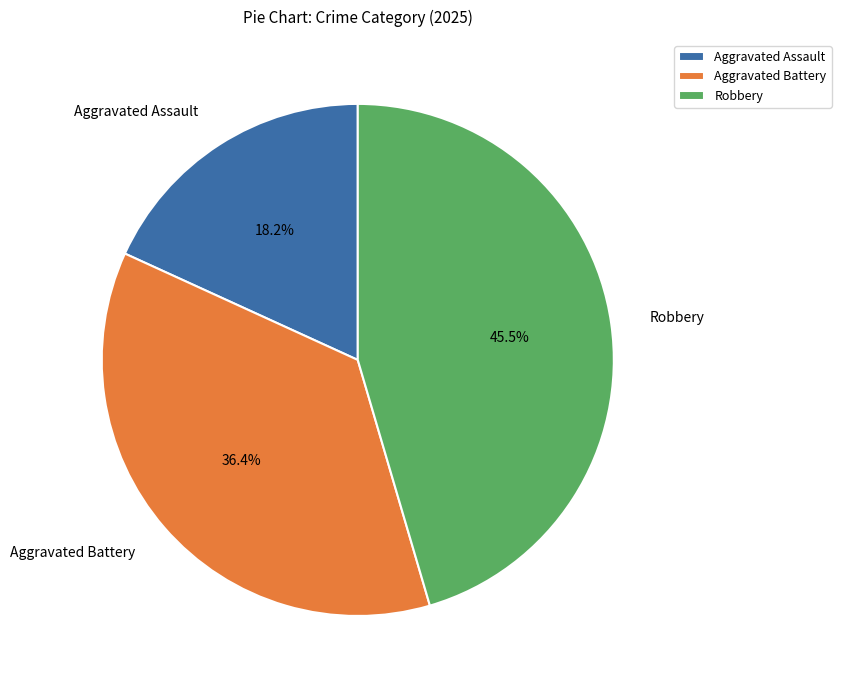

To the nearest percent, what is the difference between the Robbery and Aggravated Battery slice percentages?

9%